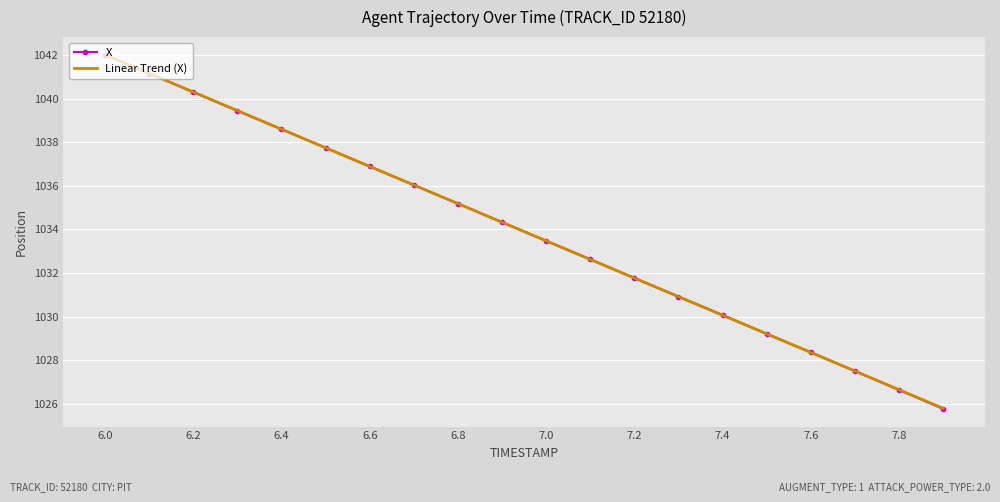

Which series has the largest range (max minus min)?

X